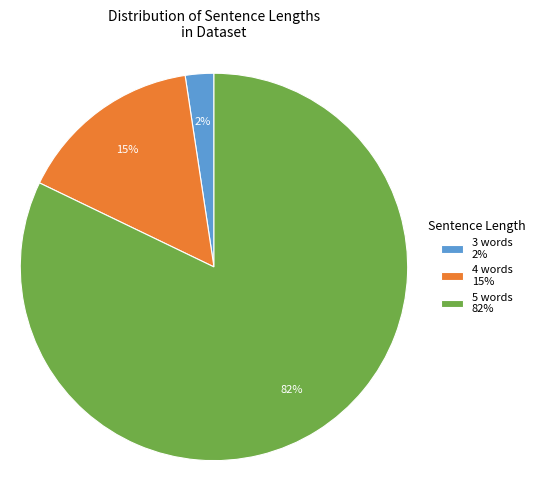

True or false: 4 words accounts for 8% of the total.

False